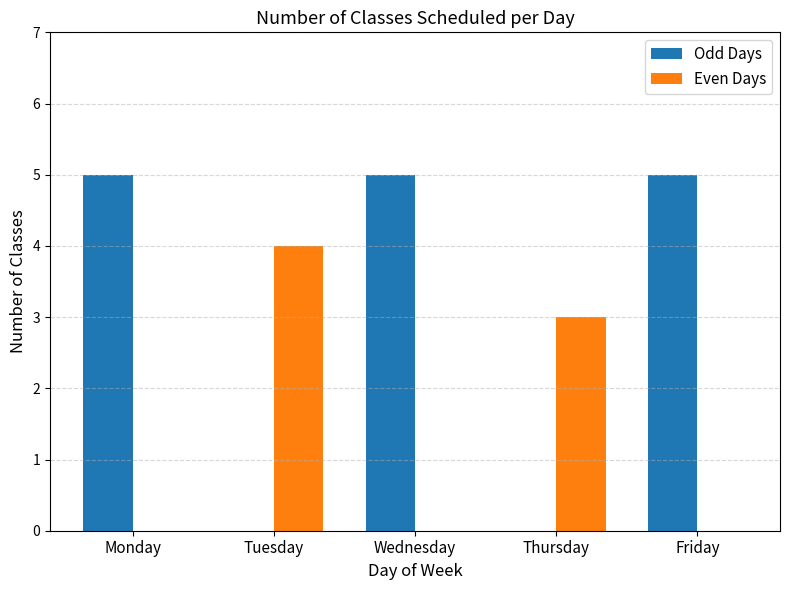

Count the number of categories in the chart.

5